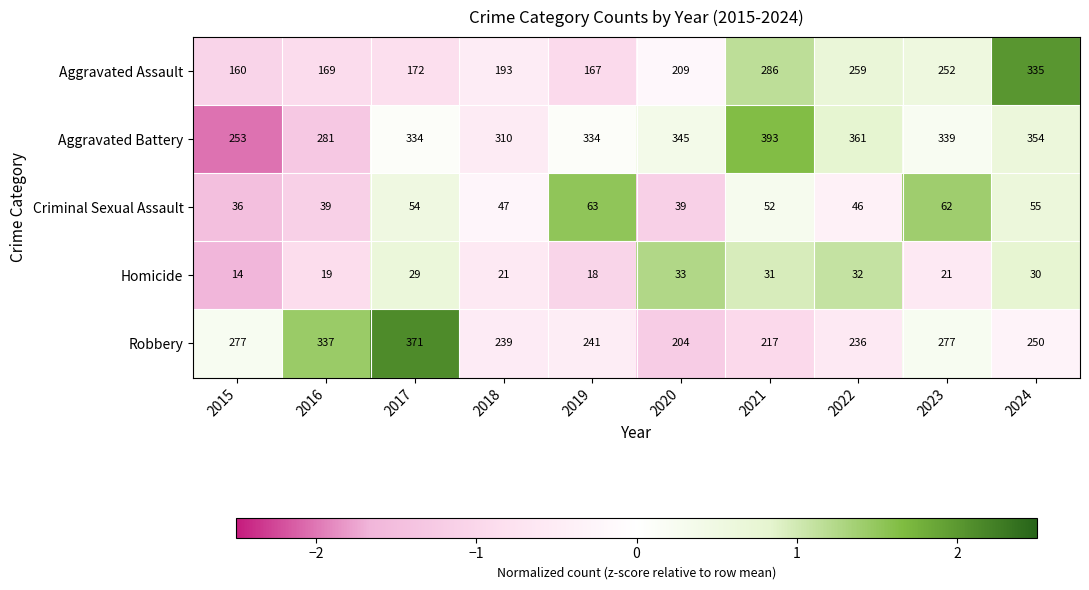

The value of Robbery at 2020 is 293. True or false?

False